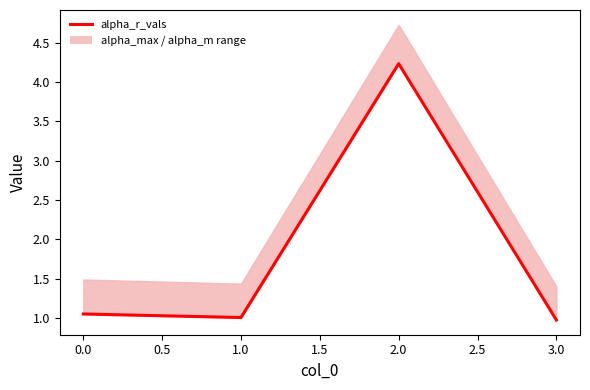

Which has a higher value, 1.0 or 0.5?

0.5